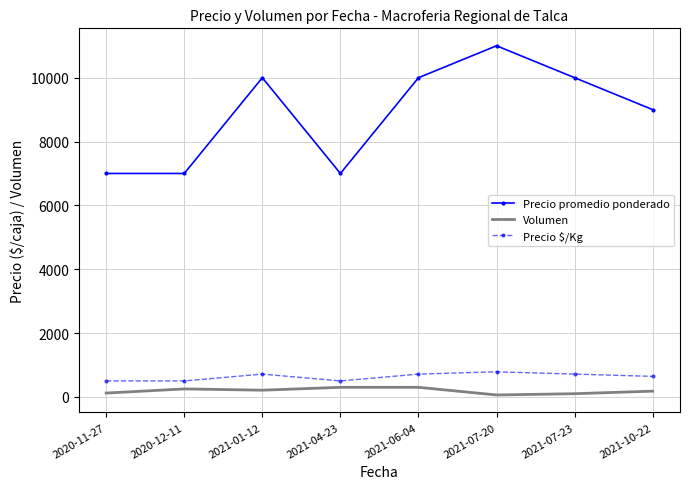

What is the difference between the highest and lowest values at 2020-12-11?

6750